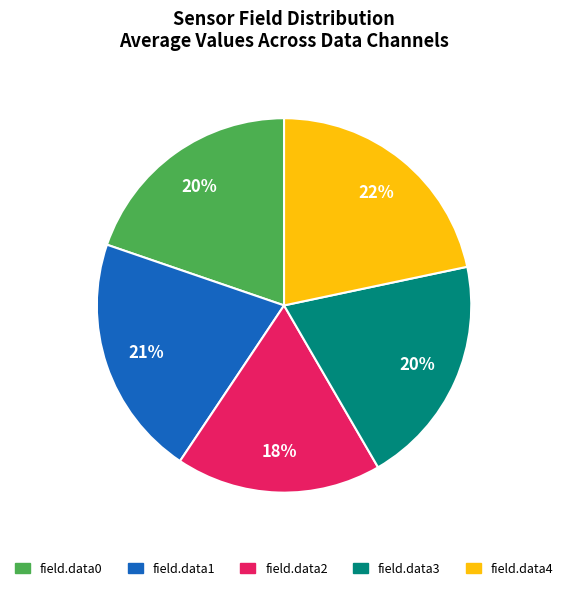

Between field.data2 and field.data4, which is larger?

field.data4